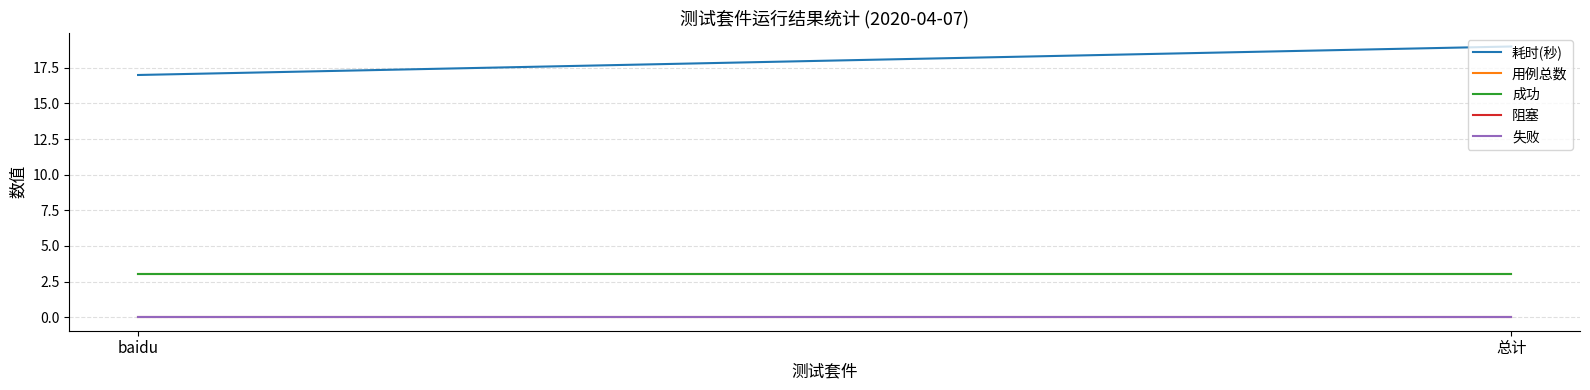

What position from the left is 总计?

2